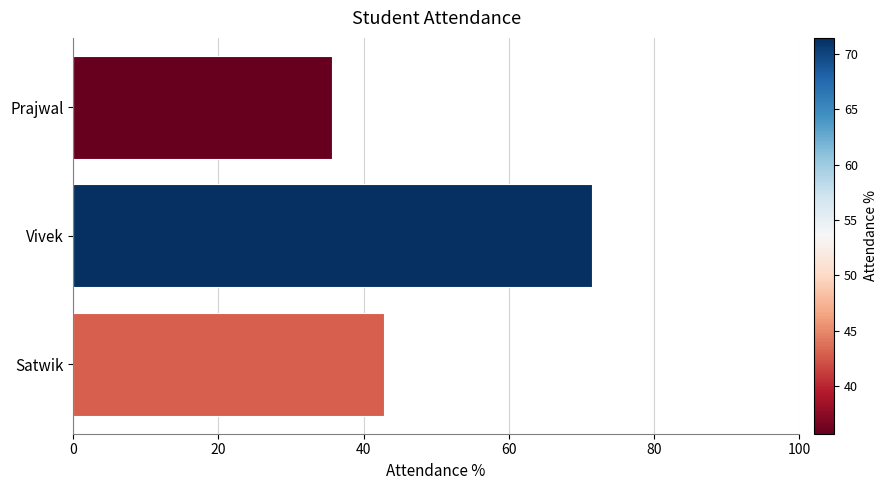

List the labels in order of value, largest first.

Vivek, Satwik, Prajwal